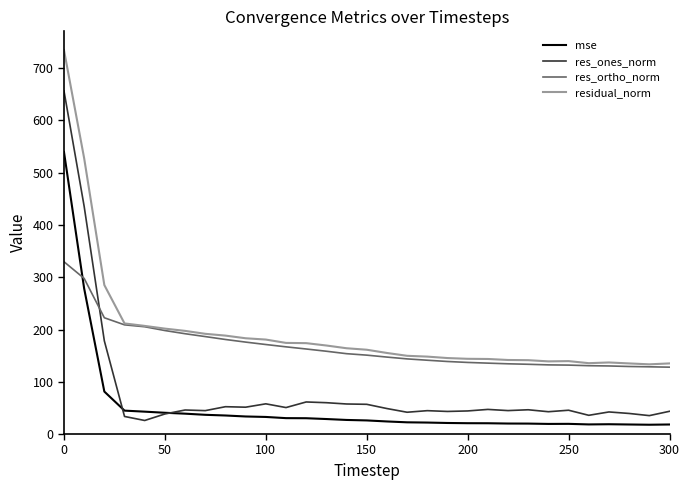

Which series has the widest spread of values?

res_ones_norm